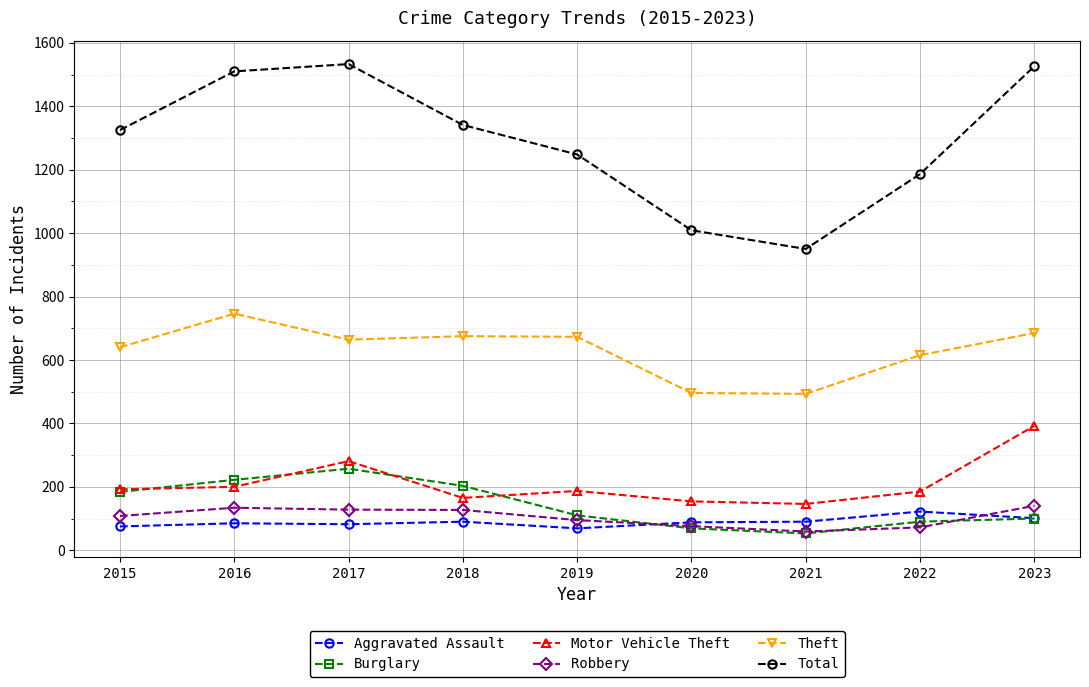

Is the value of Burglary at 2022 greater than the value of Total at 2020?

No